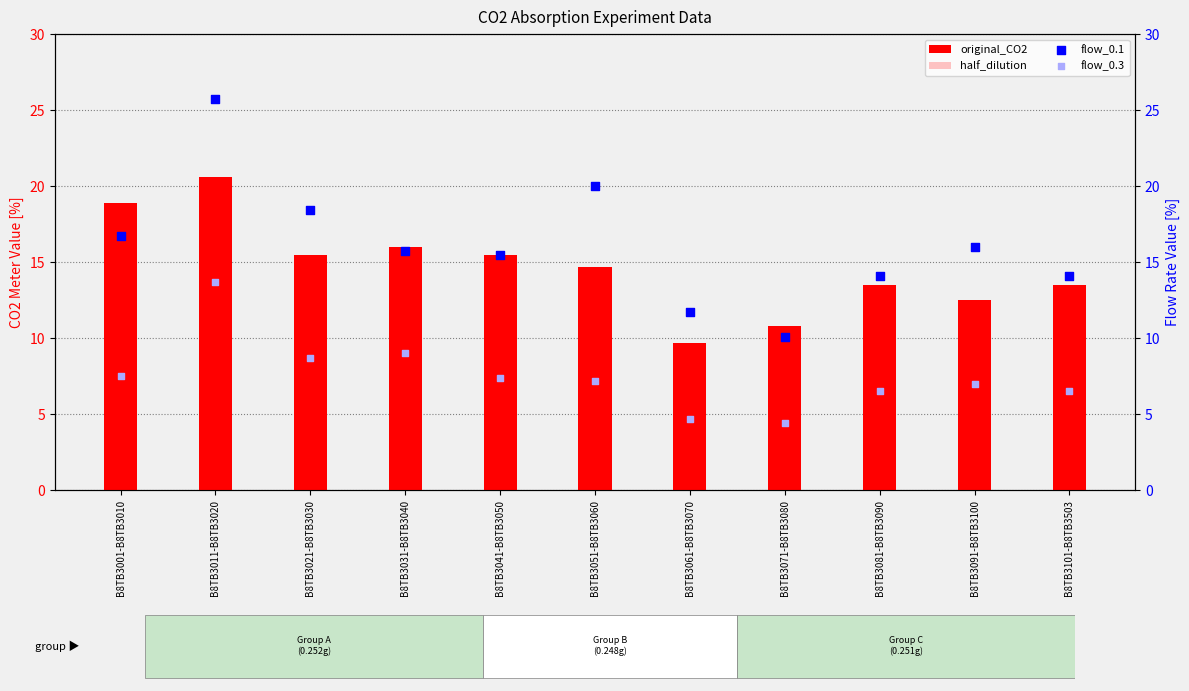

Which series has the widest spread of Y values?

flow_0.1